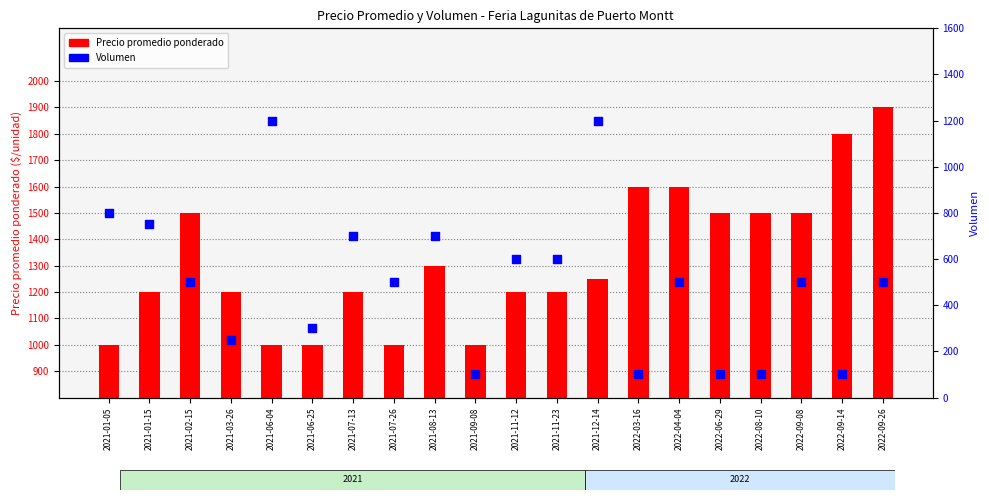

Which series reaches the minimum Y coordinate?

Volumen